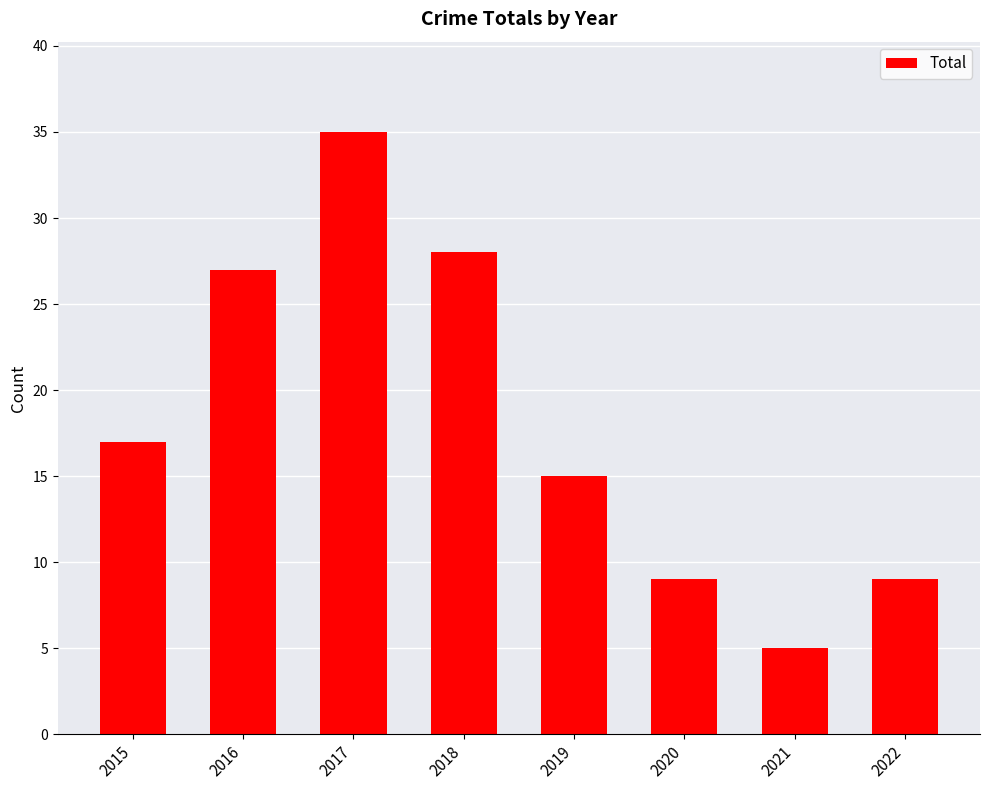

At which label is the value closest to 20?

2015